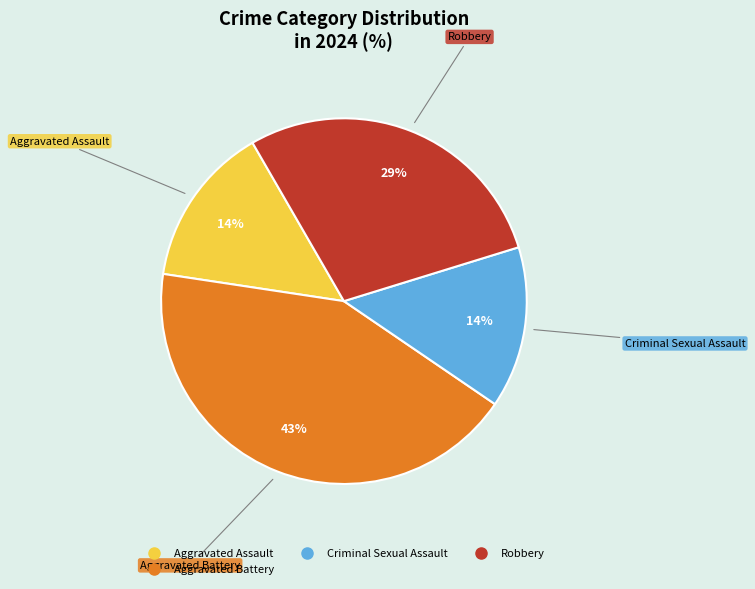

Is there any slice that represents more than half of the pie?

No